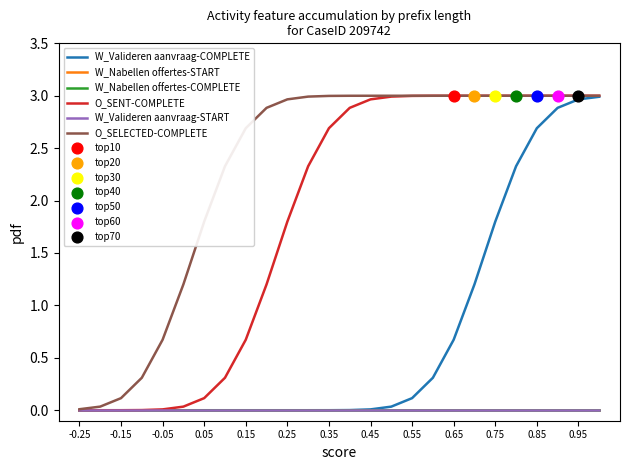

Does the chart have visible grid lines?

No